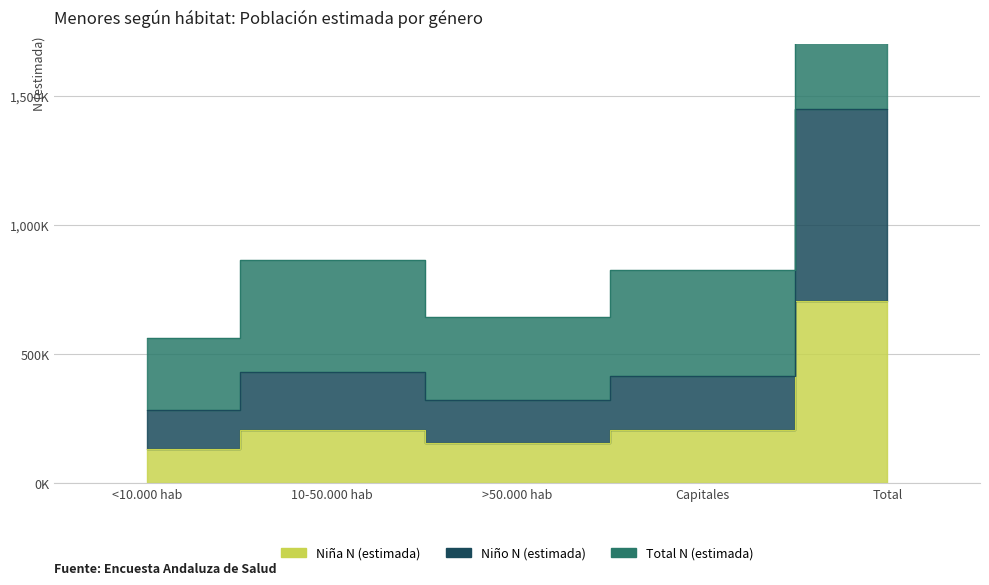

What position from the right is <10.000 hab?

5